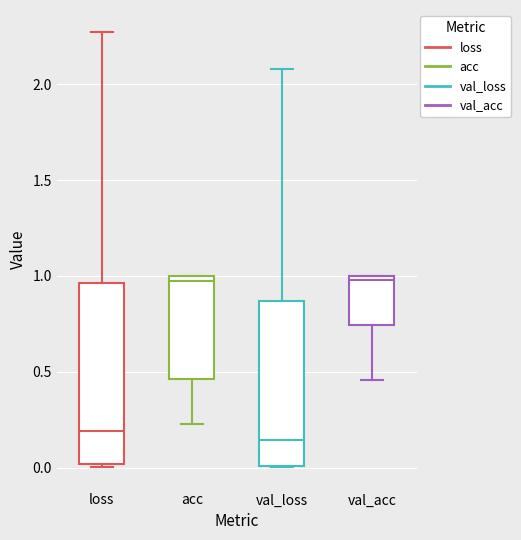

Which box is the tallest, from its lower edge to its upper edge?

loss